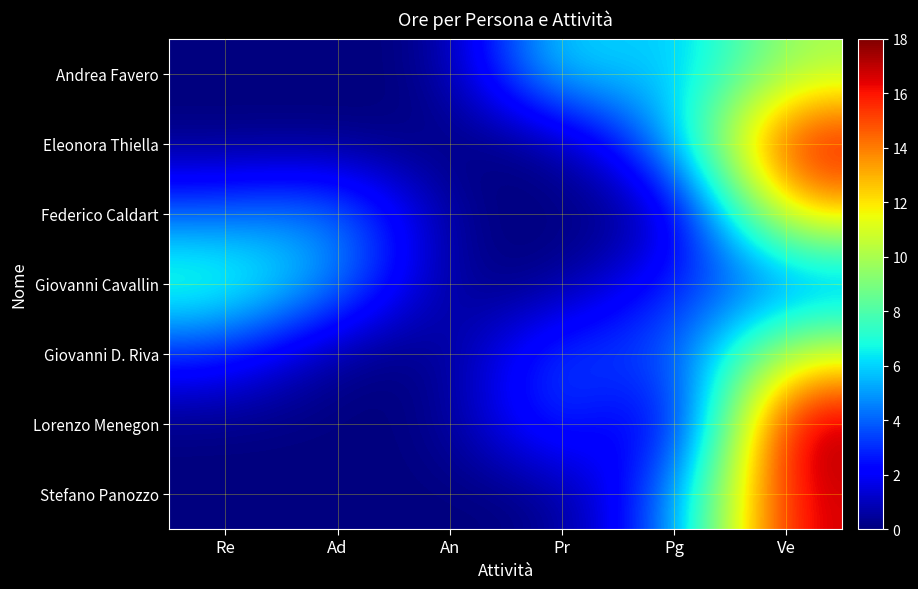

List the series in order of their peak value, highest first.

Lorenzo Menegon, Eleonora Thiella, Stefano Panozzo, Federico Caldart, Giovanni D. Riva, Andrea Favero, Giovanni Cavallin